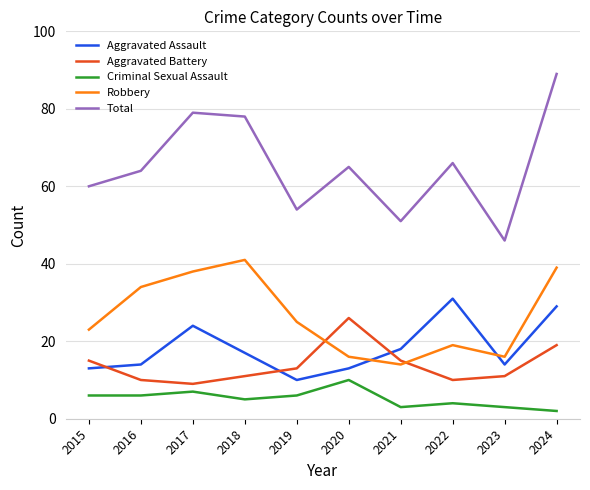

True or false: Aggravated Assault and Total intersect in this chart.

False